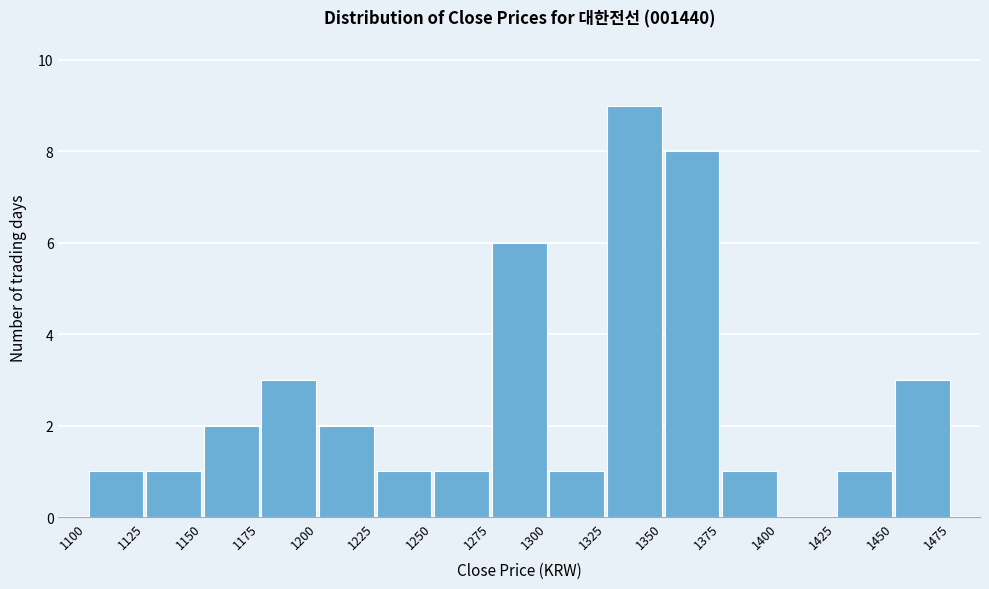

Reading left to right, list every bar in this chart as the range it spans on the x-axis followed by its height. The values are not printed on the chart, so give them approximately, as read against the axis.

1100 to 1125: 1
1125 to 1150: 1
1150 to 1175: 2
1175 to 1200: 3
1200 to 1225: 2
1225 to 1250: 1
1250 to 1275: 1
1275 to 1300: 6
1300 to 1325: 1
1325 to 1350: 9
1350 to 1375: 8
1375 to 1400: 1
1400 to 1425: 0
1425 to 1450: 1
1450 to 1475: 3